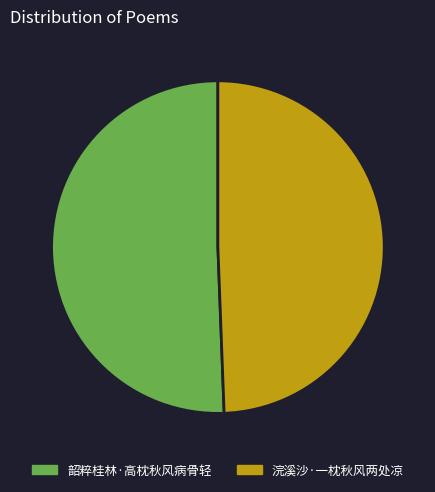

Rank the categories by value from highest to lowest.

韶粹桂林·高枕秋风病骨轻, 浣溪沙·一枕秋风两处凉